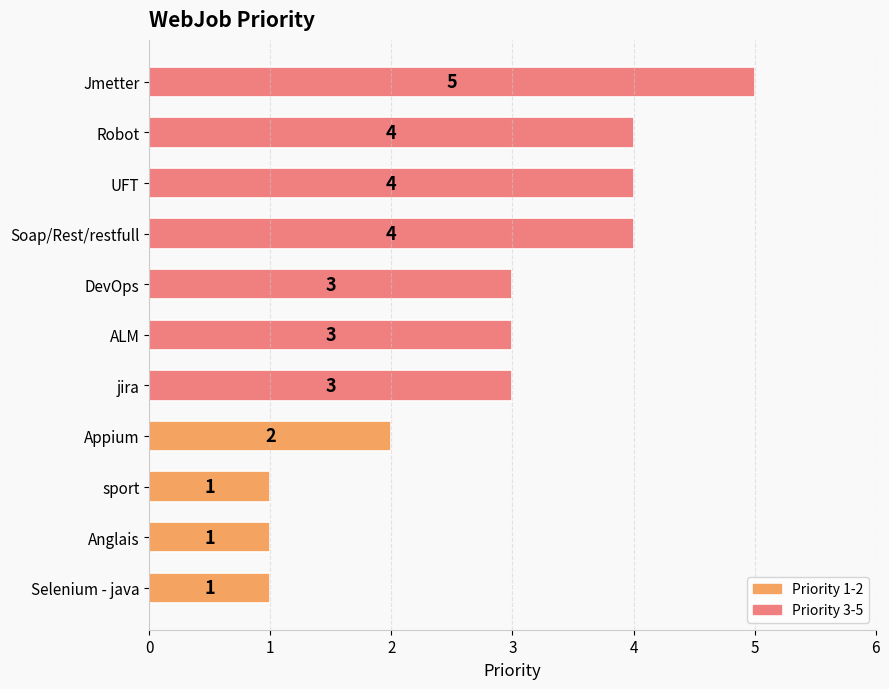

Reading bottom to top, what are all the values shown in this chart?

1	1	1	2	3	3	3	4	4	4	5